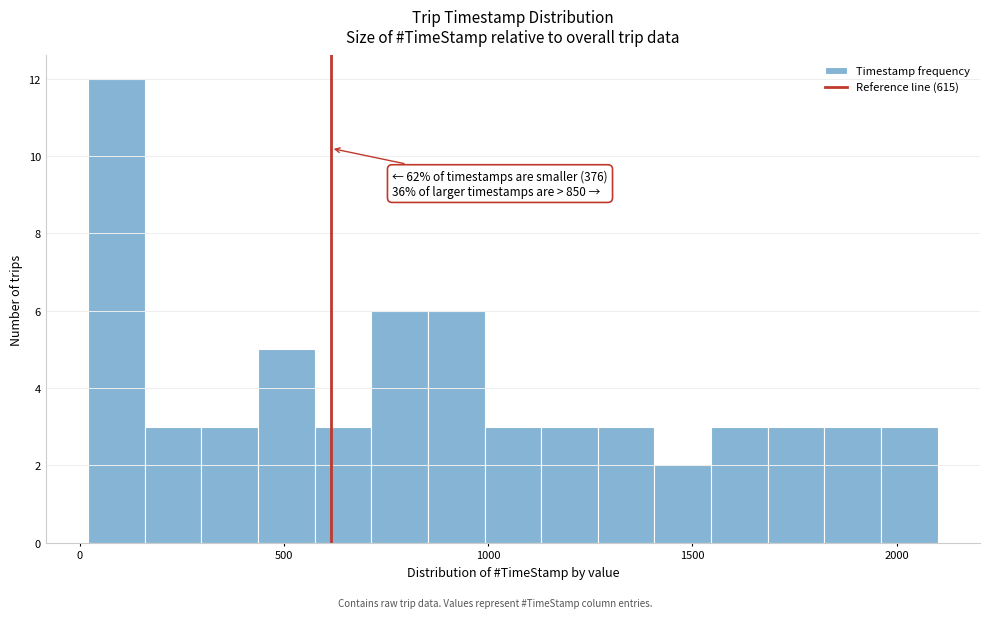

Around what value on the x-axis is the tallest bar? Give the approximate position of its centre, as read against the axis.

100